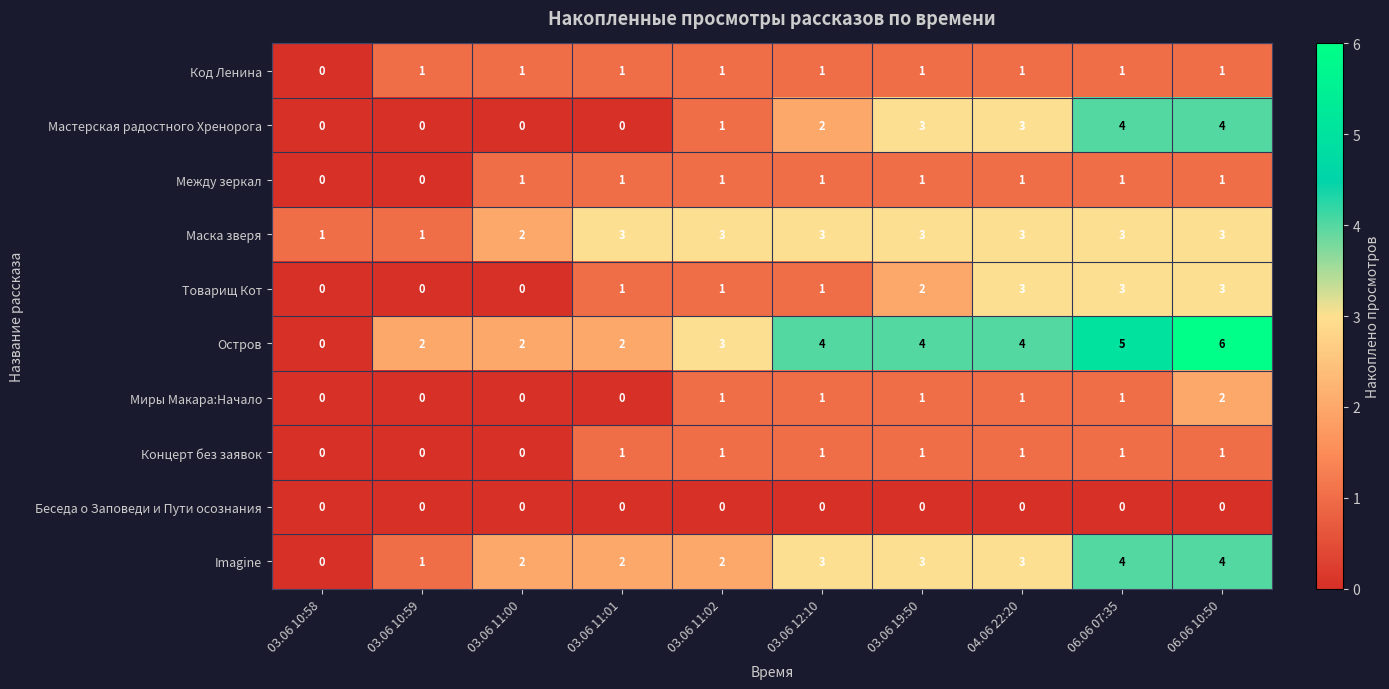

The value of Код Ленина at 03.06 10:59 is 1. True or false?

True